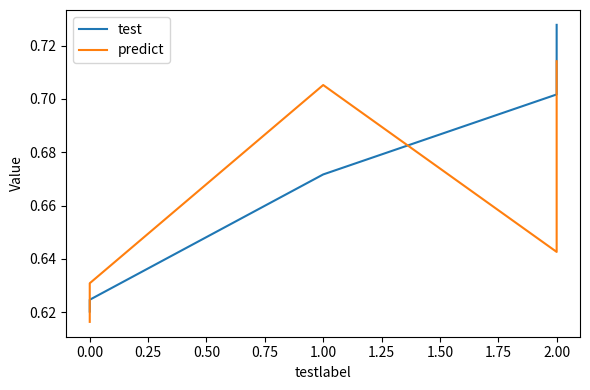

Reading right to left, what are all the values shown in this chart?

test: 0.7	0.7	0.7	0.6	0.6
predict: 0.7	0.6	0.7	0.6	0.6